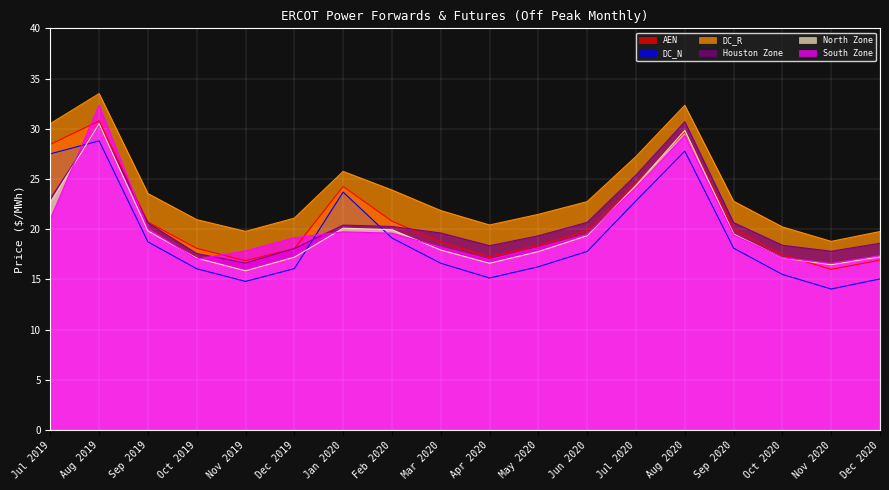

True or false: DC_R and North Zone cross at least once.

False